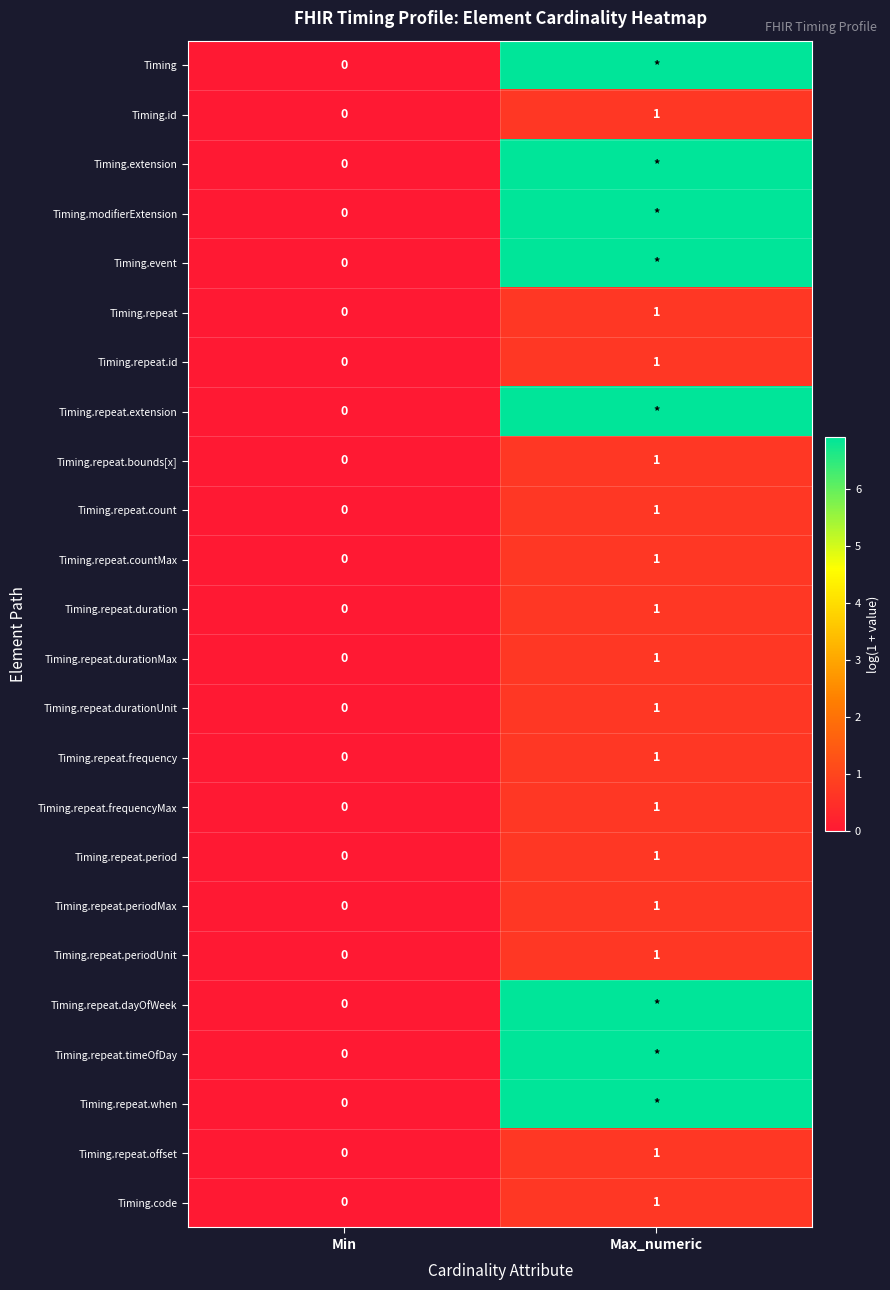

Is the value of Timing.id at Max_numeric greater than the value of Timing.repeat.periodMax at Min?

Yes